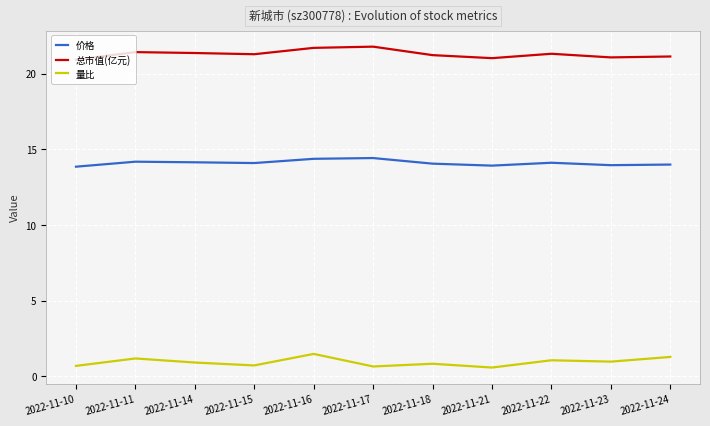

What is the minimum value for 价格?

13.9